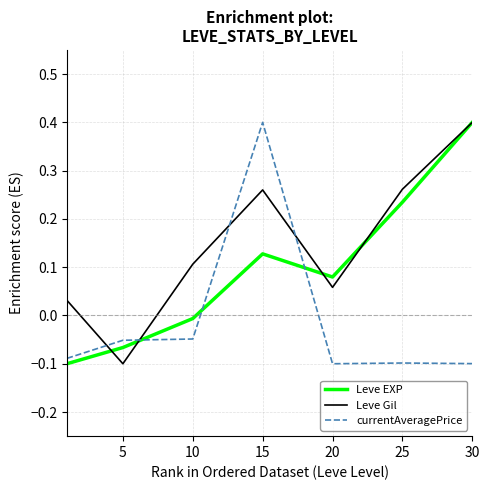

Rank the series by their average value, from highest to lowest.

Leve Gil, Leve EXP, currentAveragePrice